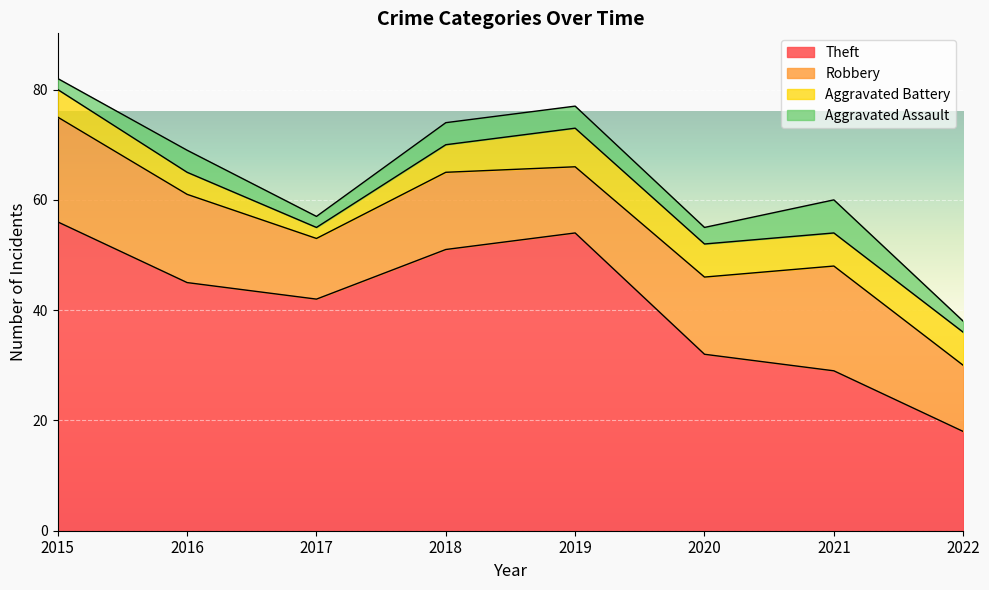

The Theft series shows 89 at 2018. True or false?

False